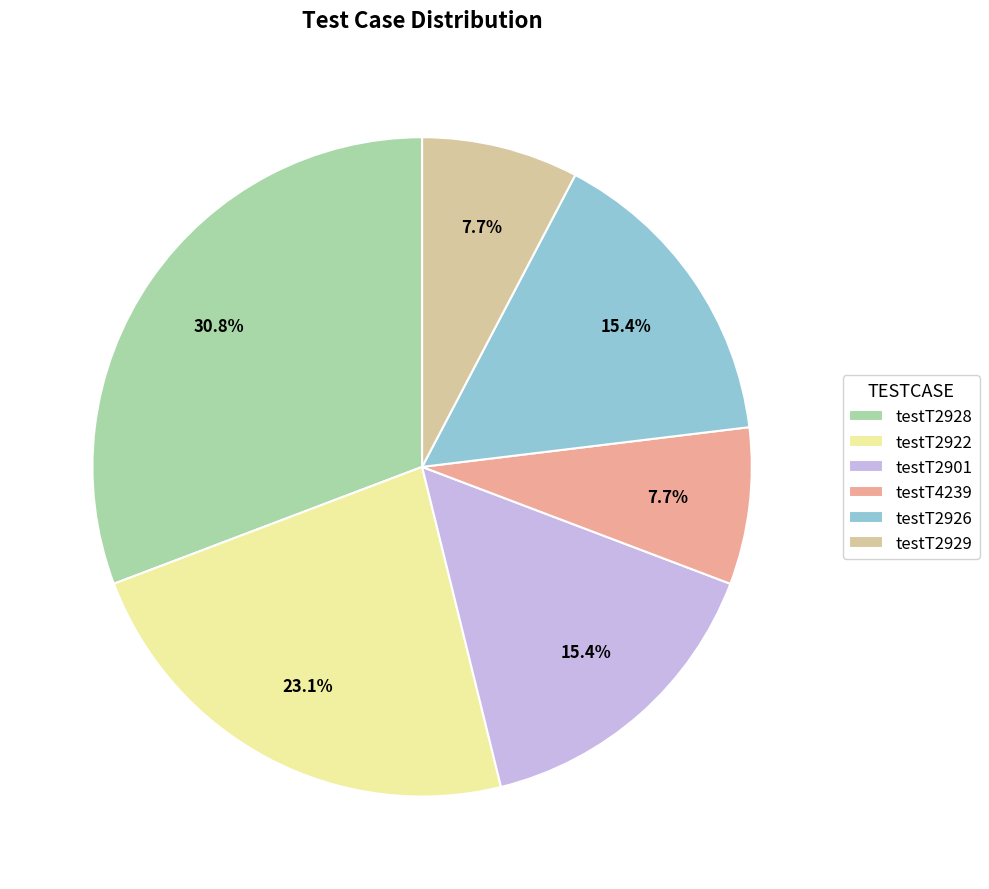

Is there any slice that represents more than half of the pie?

No